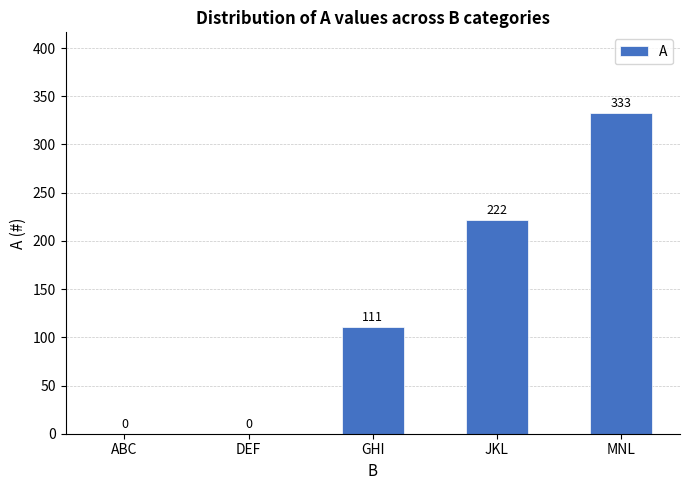

What is the sum of all values?

666